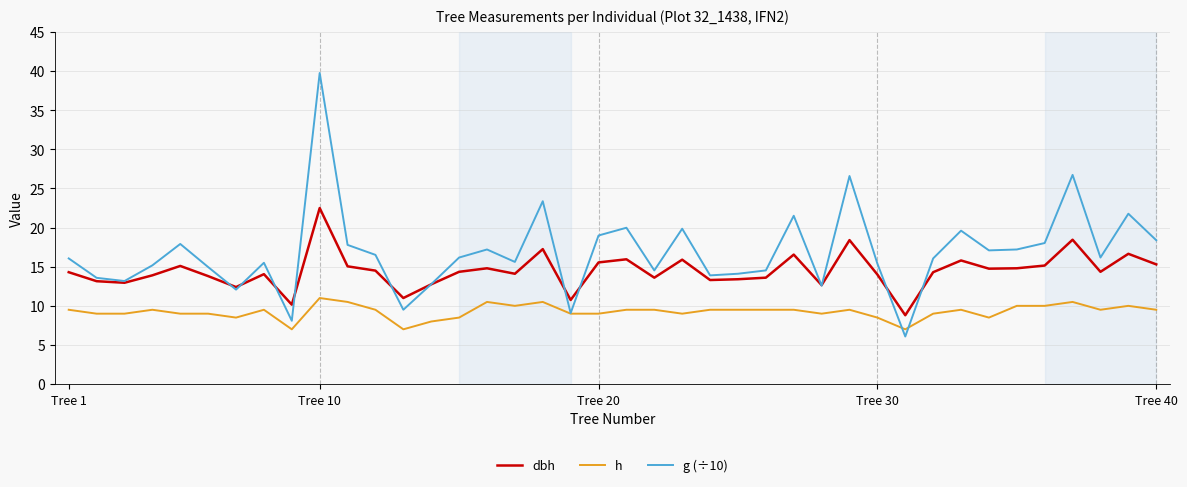

List the series in order of their peak value, highest first.

g (÷10), dbh, h